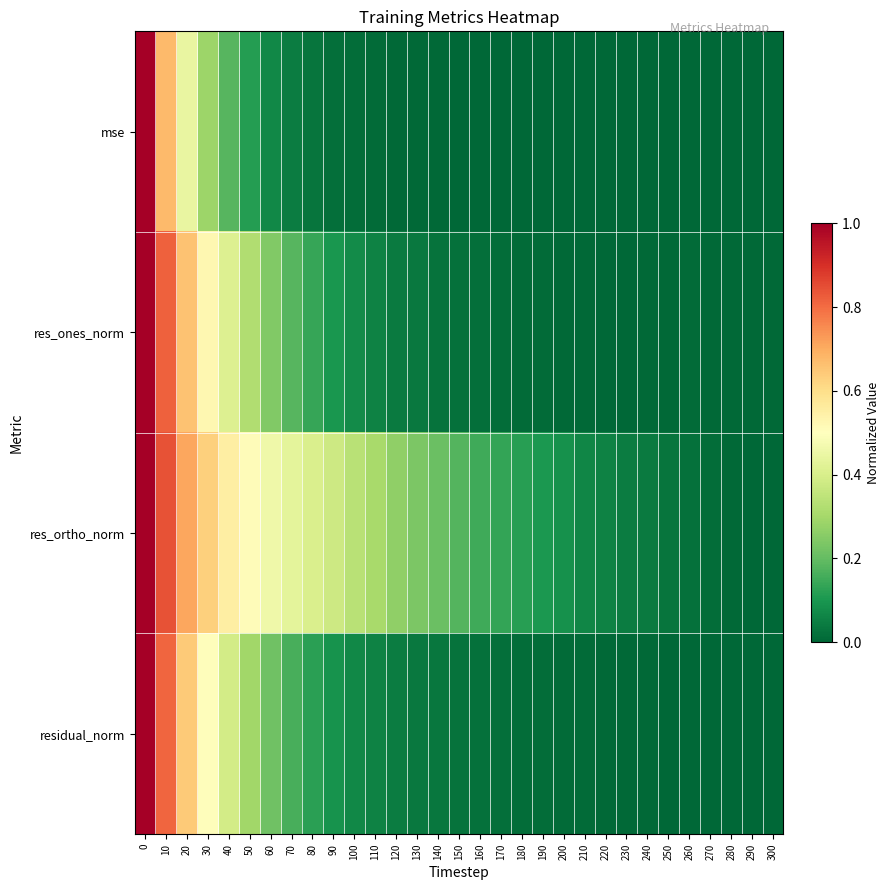

Which has a higher value, 40 or 60?

40